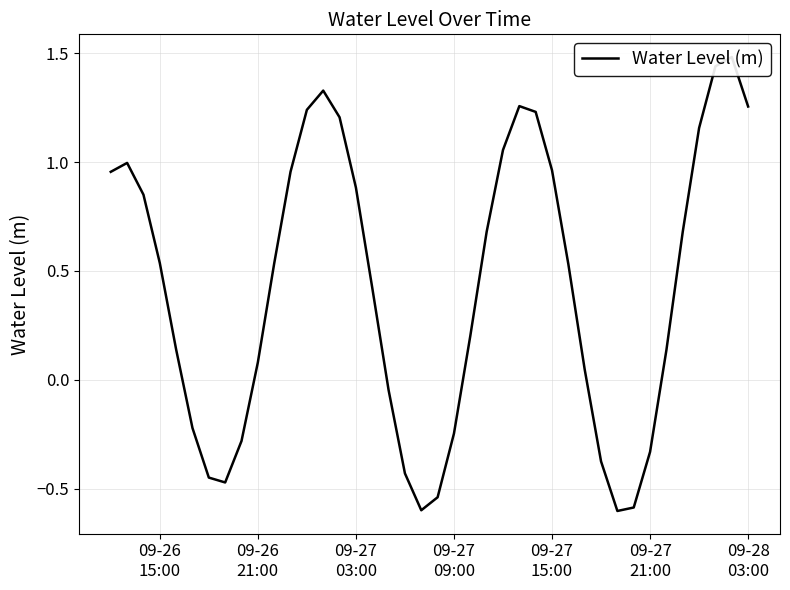

Is it true that the value at 09-26 15:00 is 0.2?

False